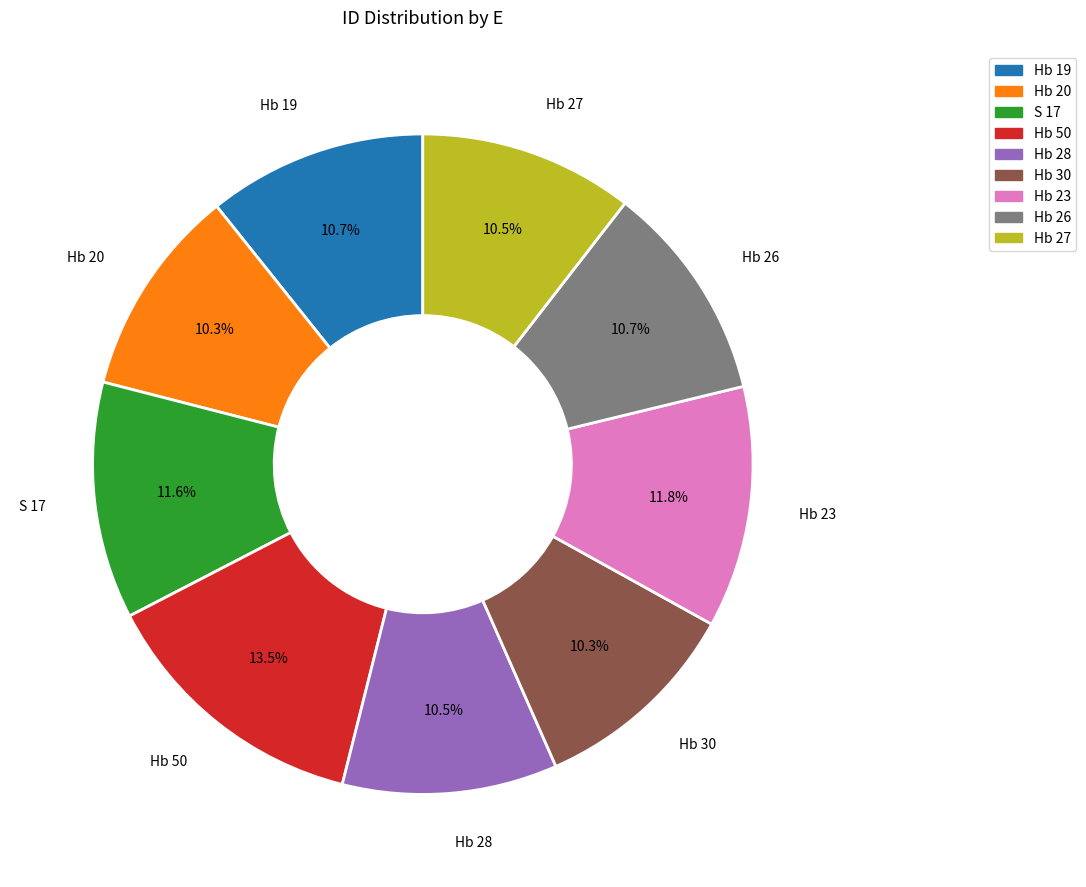

The S 17 slice represents 1% of the pie. True or false?

False